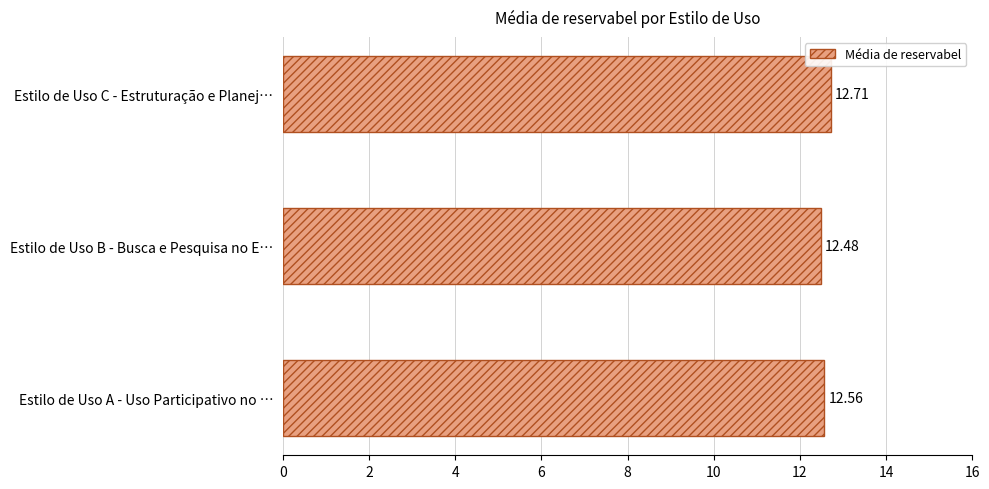

What is the average value?

12.6